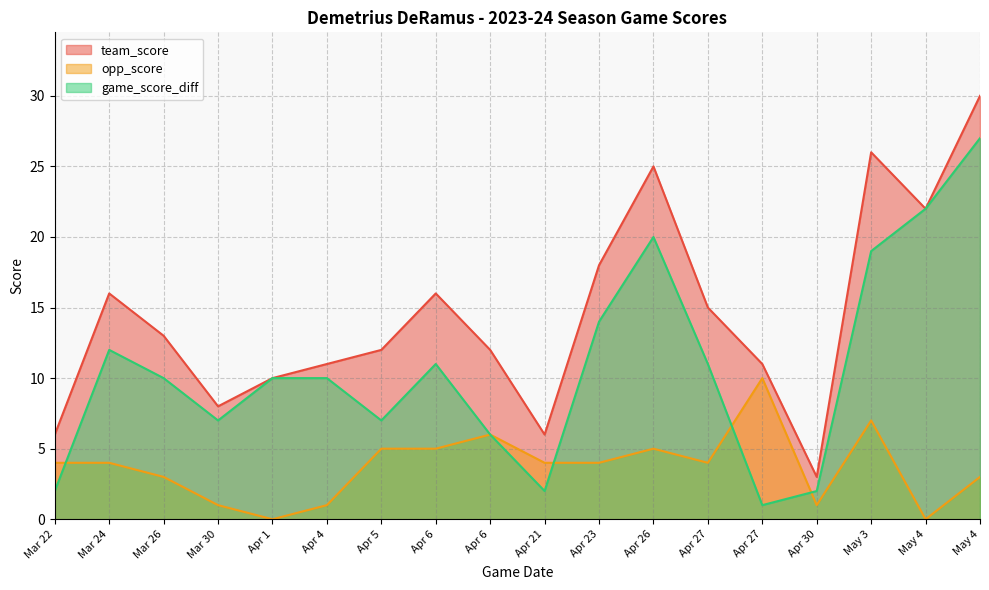

In game_score_diff, how many points are higher than both neighbors (excluding endpoints)?

3